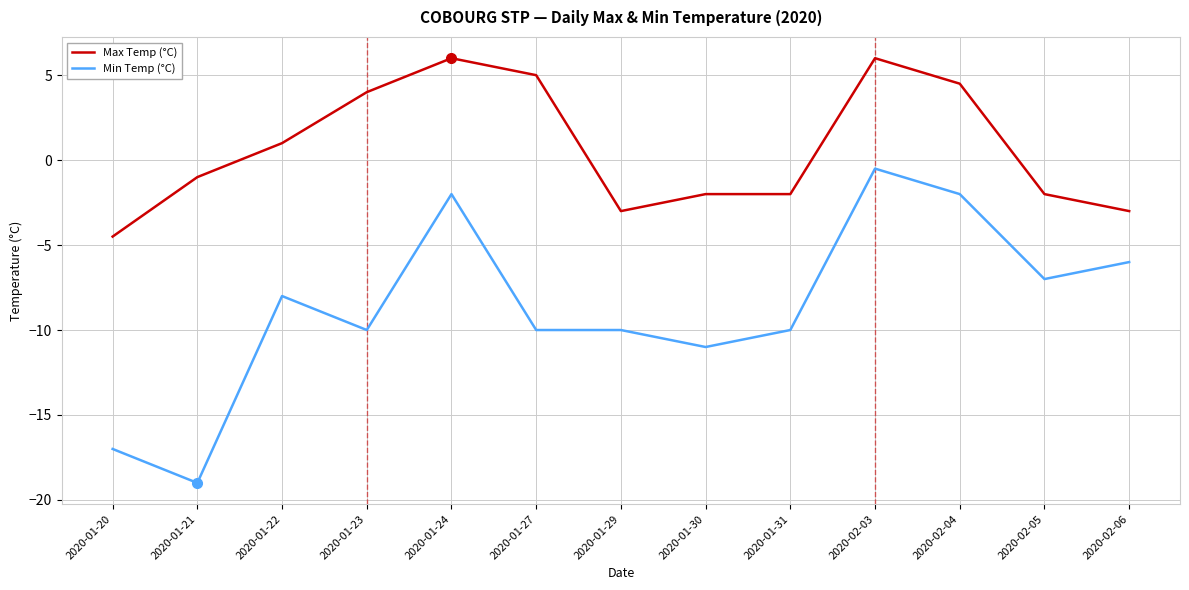

Reading left to right, extract all data points from this chart.

Max Temp (°C): 2020-01-20=-4.5	2020-01-21=-1.0	2020-01-22=1.0	2020-01-23=4.0	2020-01-24=6.0	2020-01-27=5.0	2020-01-29=-3.0	2020-01-30=-2.0	2020-01-31=-2.0	2020-02-03=6.0	2020-02-04=4.5	2020-02-05=-2.0	2020-02-06=-3.0
Min Temp (°C): 2020-01-20=-17.0	2020-01-21=-19.0	2020-01-22=-8.0	2020-01-23=-10.0	2020-01-24=-2.0	2020-01-27=-10.0	2020-01-29=-10.0	2020-01-30=-11.0	2020-01-31=-10.0	2020-02-03=-0.5	2020-02-04=-2.0	2020-02-05=-7.0	2020-02-06=-6.0